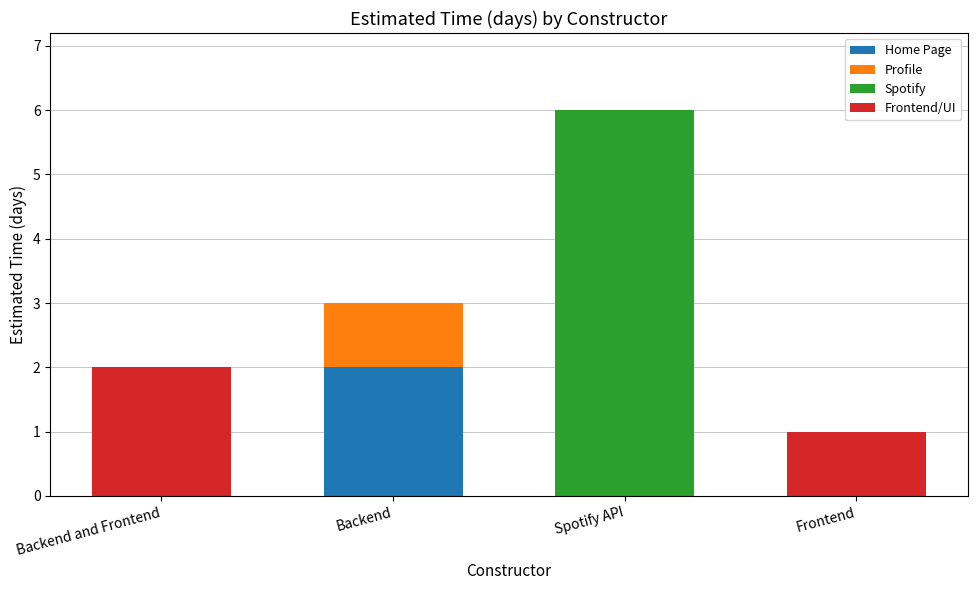

What is the total value across all series at Backend?

3